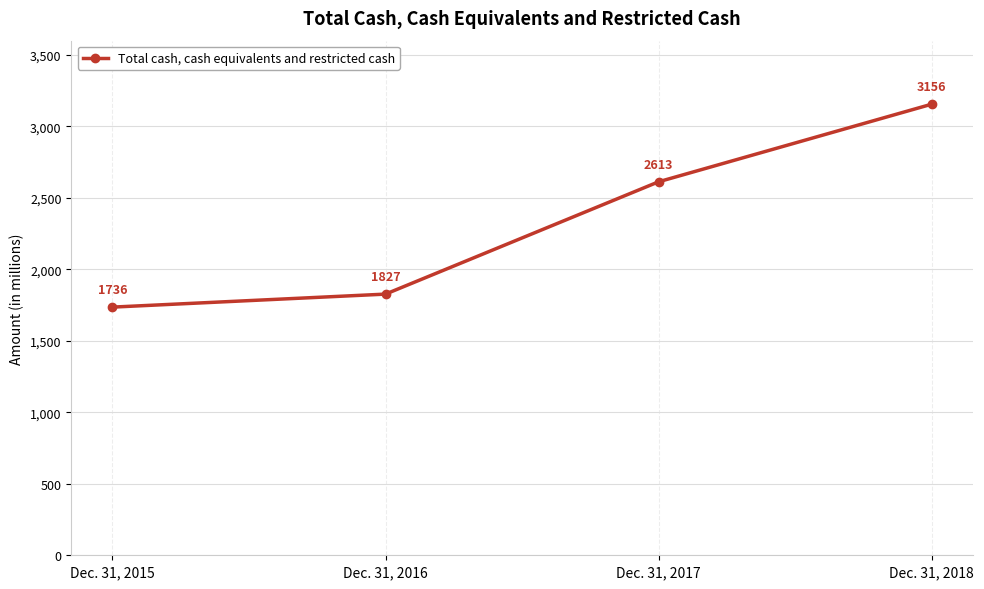

List the labels in order of value, largest first.

Dec. 31, 2018, Dec. 31, 2017, Dec. 31, 2016, Dec. 31, 2015